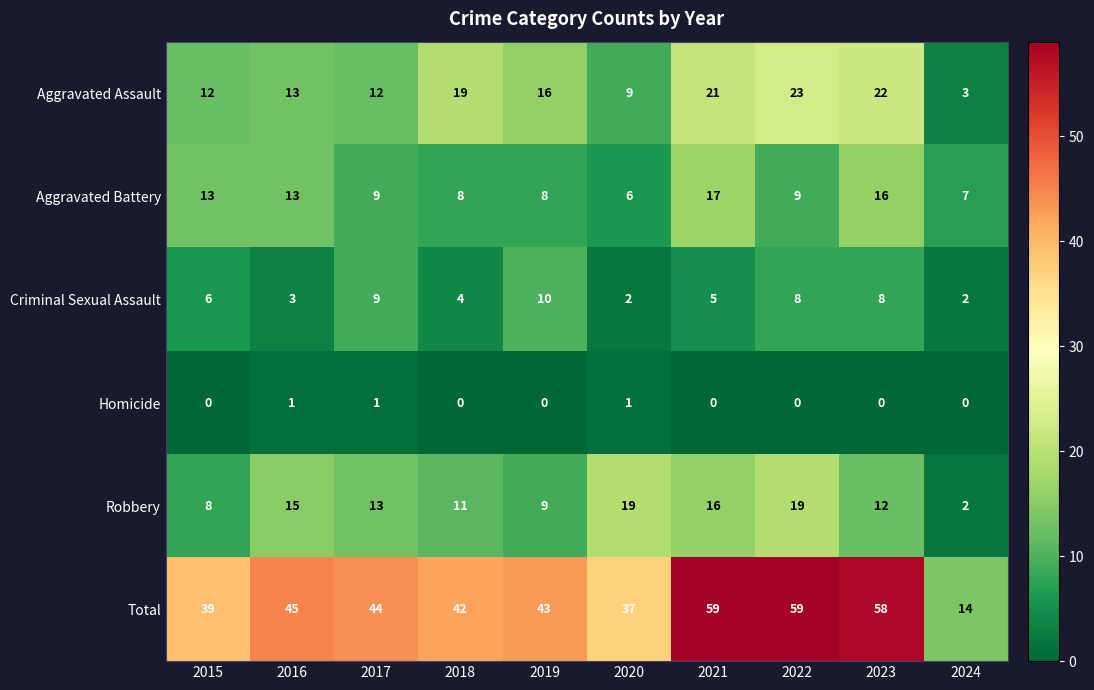

What is the average value of the Robbery series?

12